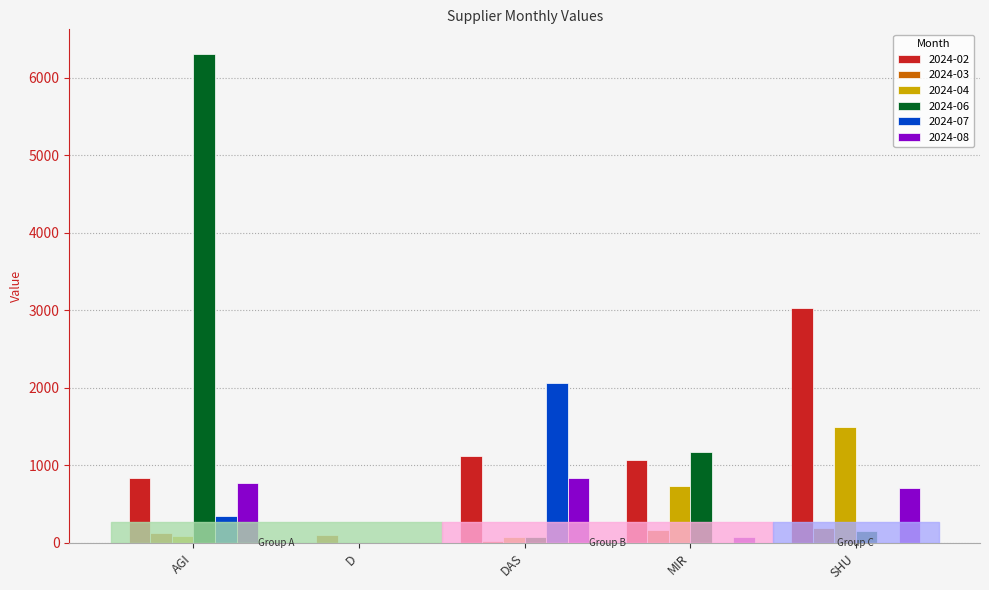

Are the bars horizontal?

No